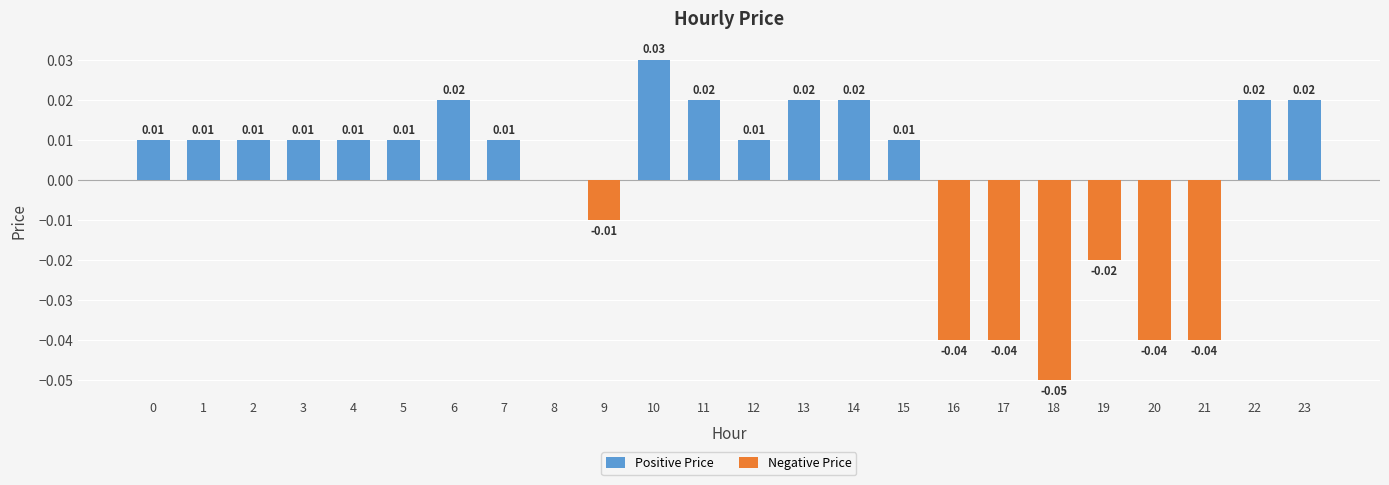

How many distinct data groups are displayed?

2